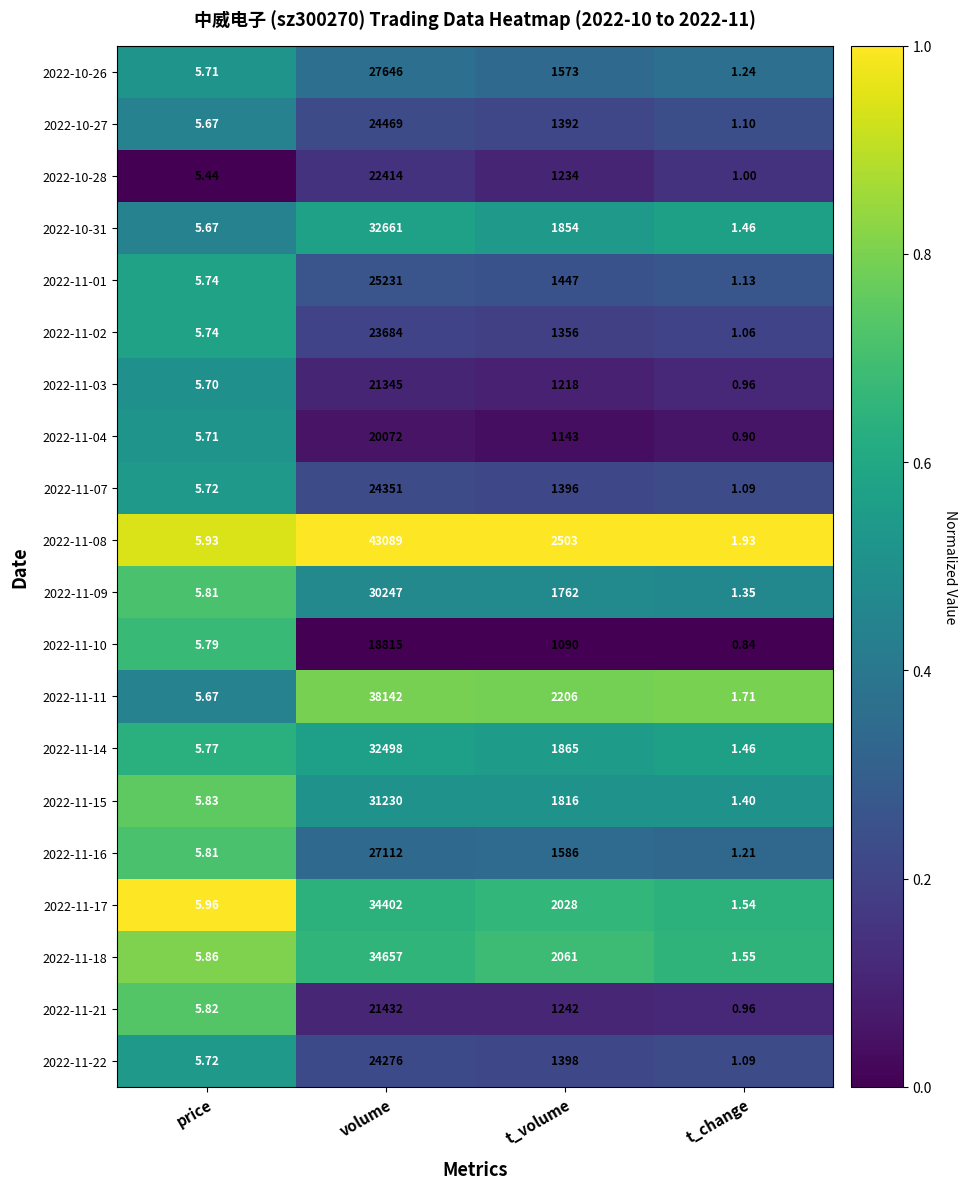

Rank the categories by 2022-11-07 value from highest to lowest.

volume, t_volume, price, t_change